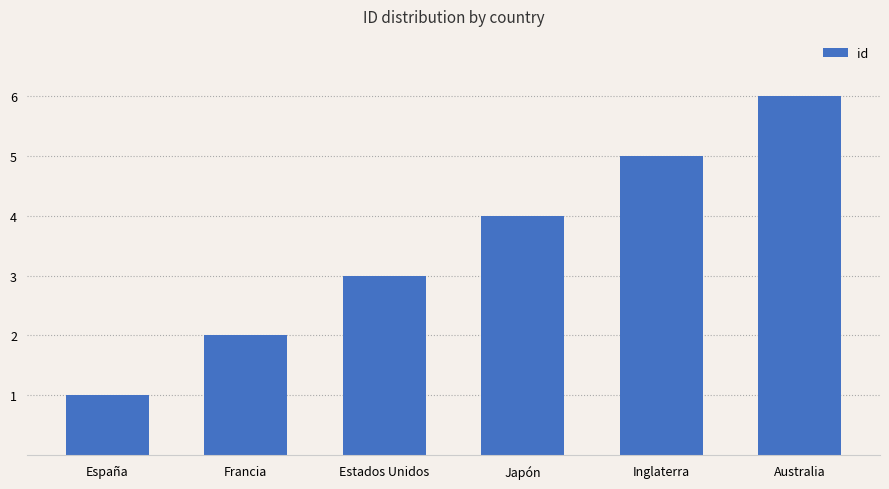

Which has a higher value, Japón or Francia?

Japón